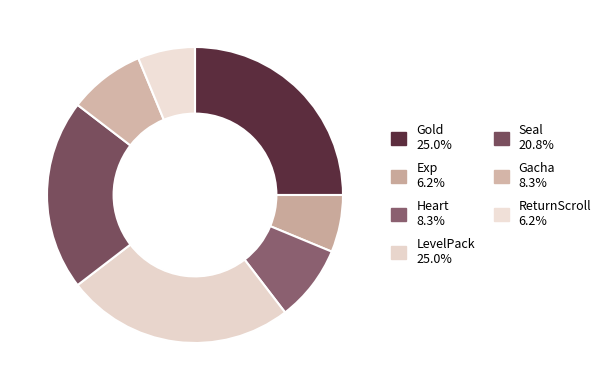

Count the number of slices in the pie.

7